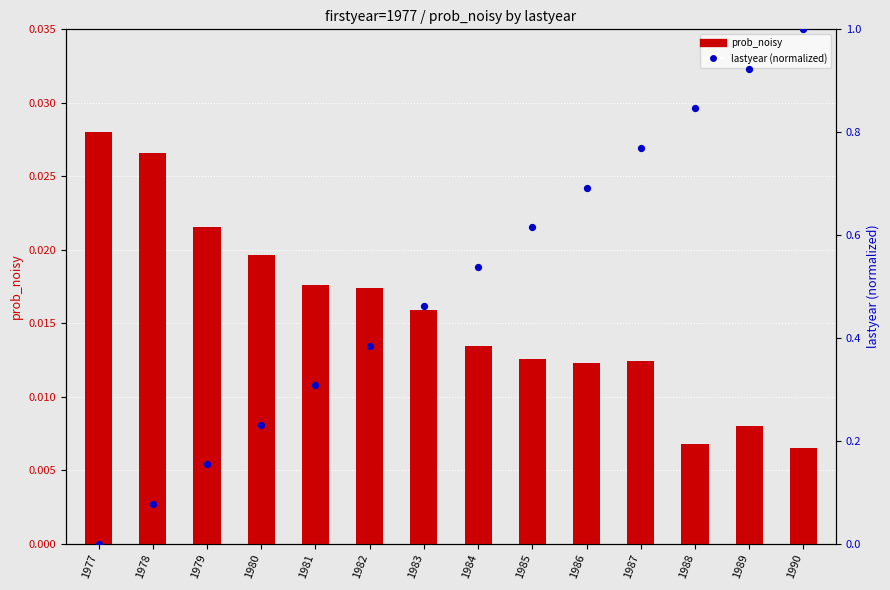

Which series has the largest total across all categories?

lastyear (normalized)